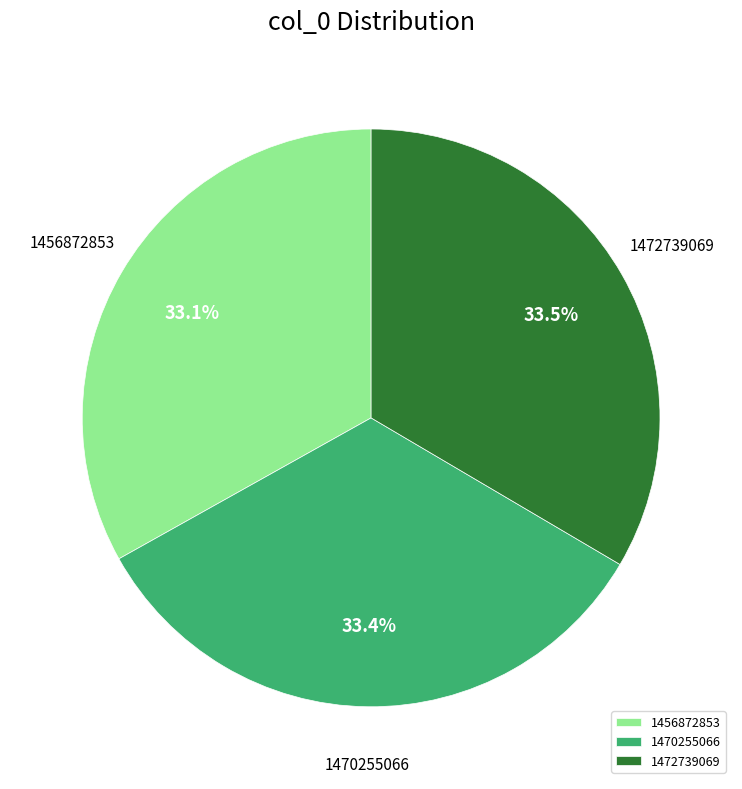

Approximately how many times larger is the value at 1470255066 compared to 1472739069?

1.0